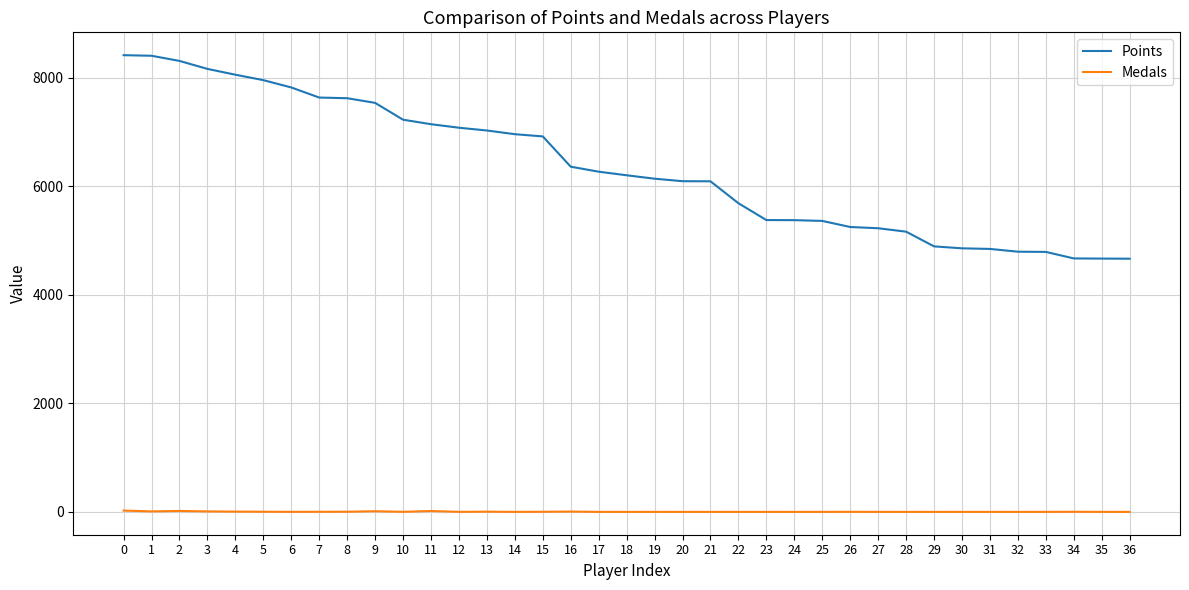

True or false: Points and Medals cross at least once.

False